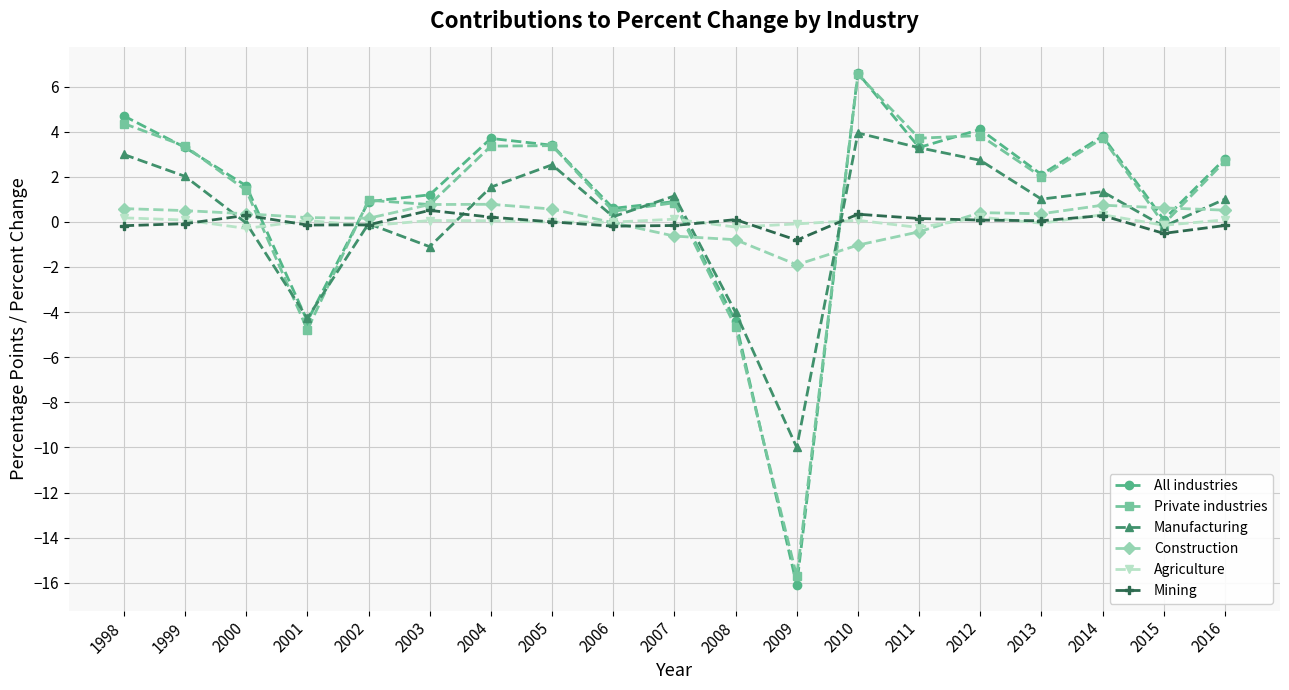

What is the spread (max minus min) of values at 1999?

3.4